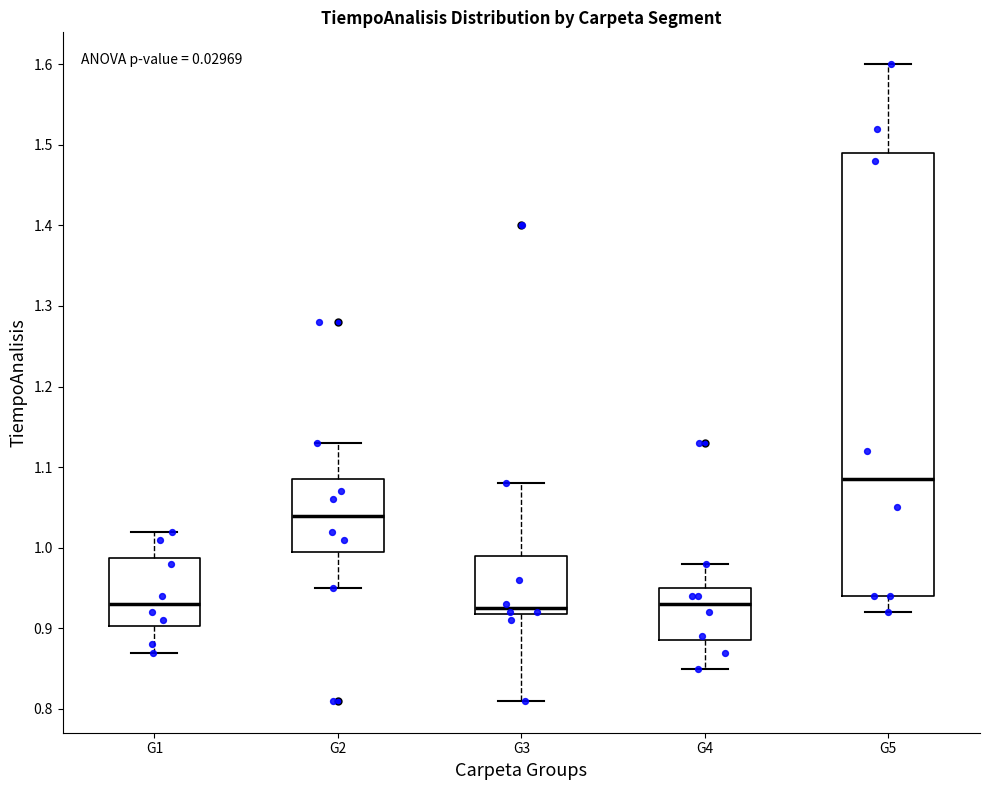

Where does the median line of the box for G4 sit on the y-axis? The values are not printed on the chart, so give them approximately, as read against the axis.

0.93